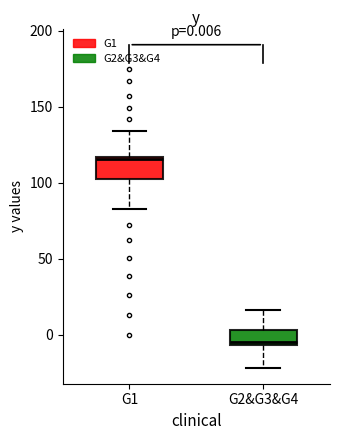

Which box has the highest median line?

G1